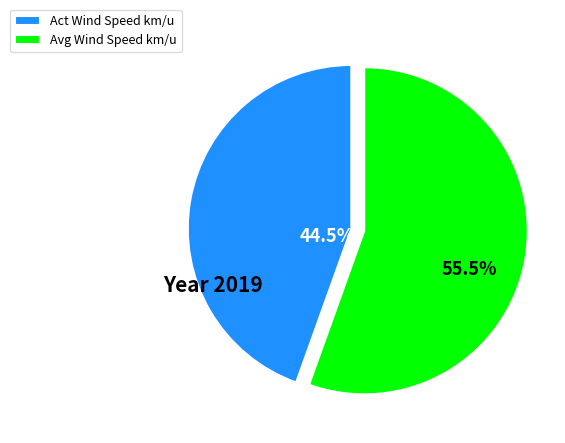

What is the total percentage of Avg Wind Speed km/u and Act Wind Speed km/u?

100.0%